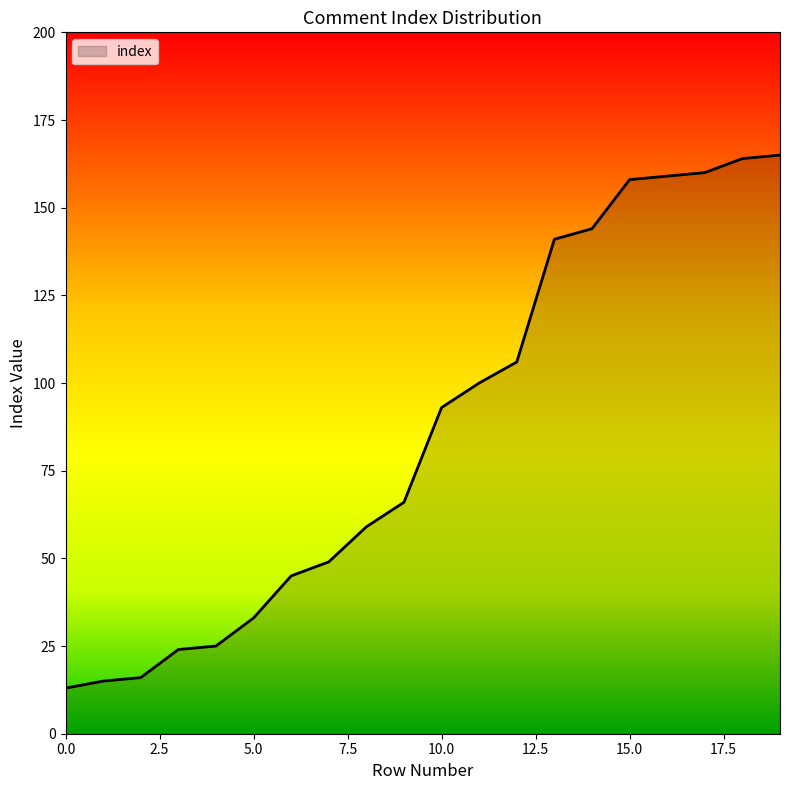

What is the minimum value shown in the chart?

13